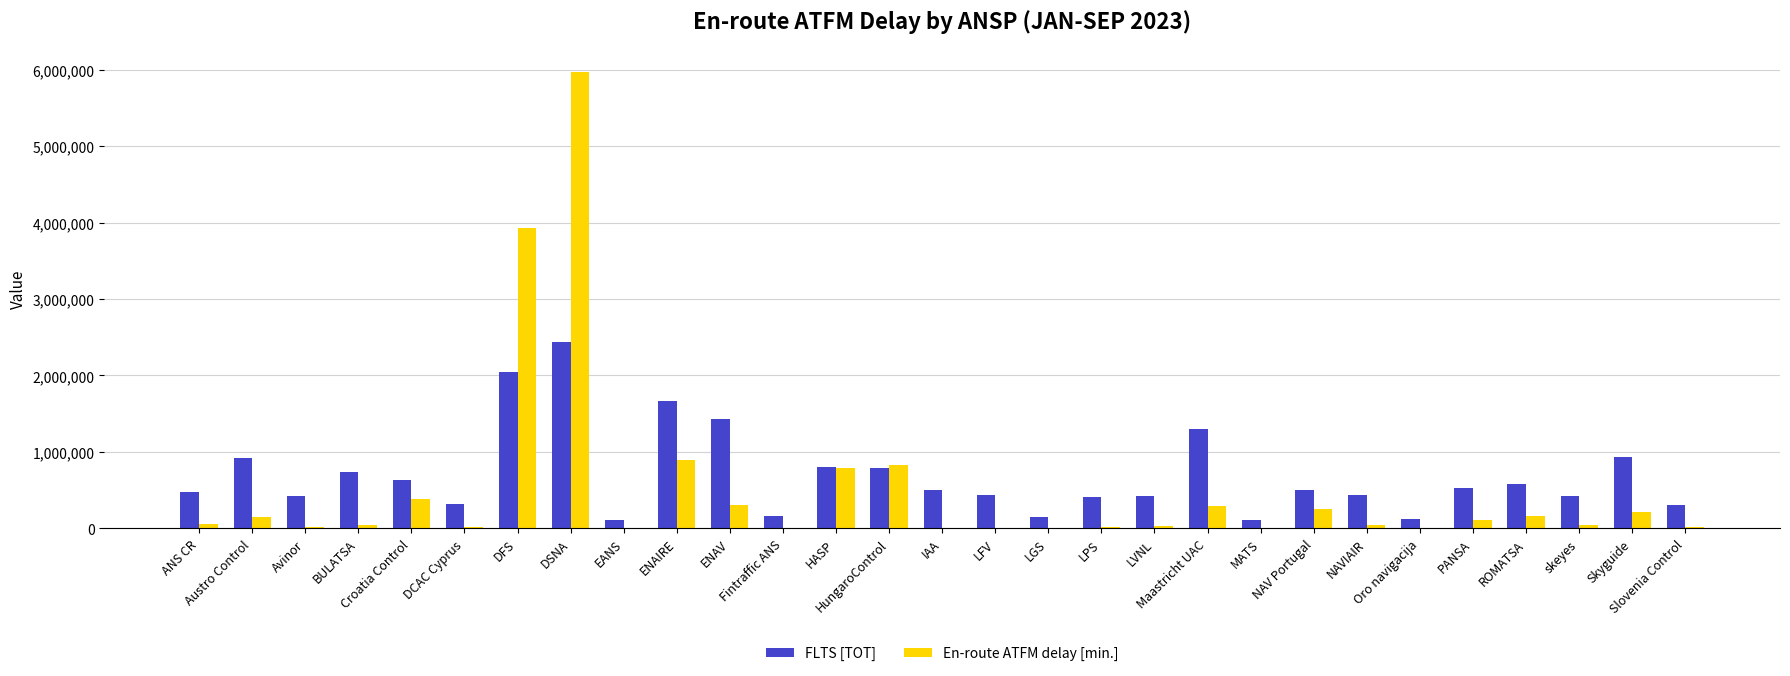

What is the sum of all FLTS [TOT] values?

20093527